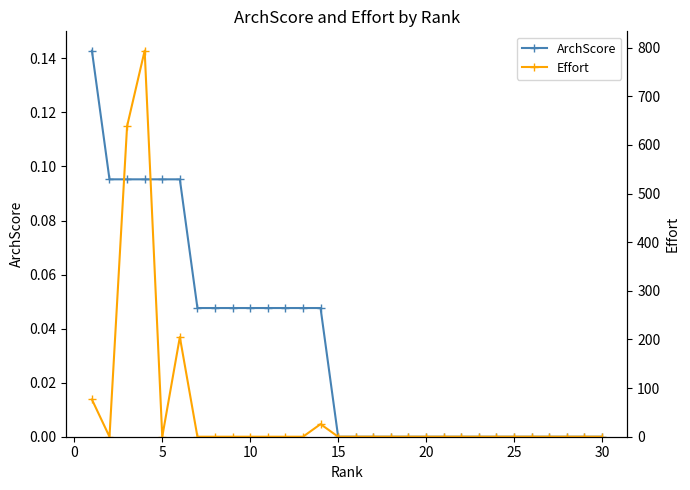

How many interior local peaks does the Effort series have?

3